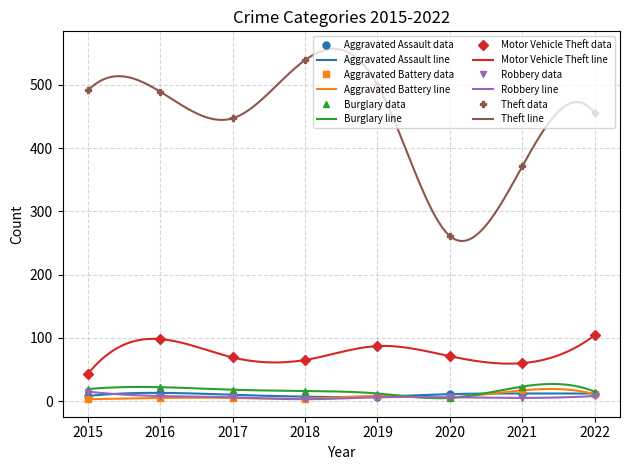

Between 2018 and 2019, which series saw the biggest shift?

Theft